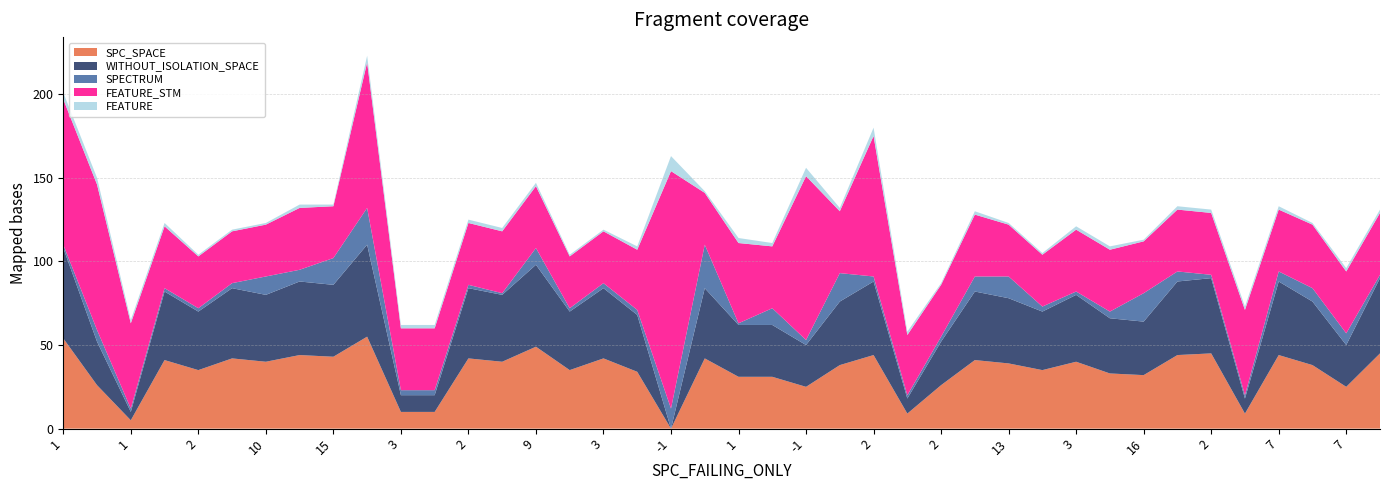

Reading left to right, list all the values displayed in this chart.

SPC_SPACE: 54	26	5	41	35	42	40	44	43	55	10	10	42	40	49	35	42	34	0	42	31	31	25	38	44	9	26	41	39	35	40	33	32	44	45	9	44	38	25	45
WITHOUT_ISOLATION_SPACE: 54	26	5	41	35	42	40	44	43	55	10	10	42	40	49	35	42	34	0	42	31	31	25	38	44	9	26	41	39	35	40	33	32	44	45	9	44	38	25	45
SPECTRUM: 2	7	2	2	2	3	11	7	16	22	3	3	2	1	10	2	3	3	12	26	1	10	3	17	3	2	3	9	13	3	2	4	17	6	2	2	6	8	7	2
FEATURE_STM: 87	87	51	37	31	31	31	37	31	87	37	37	37	37	37	31	31	36	142	31	48	37	98	37	84	36	31	37	31	31	37	37	31	37	37	51	37	38	37	37
FEATURE: 4	4	2	2	1	1	1	2	1	4	2	2	2	2	2	1	1	2	9	1	3	2	5	2	5	2	1	2	1	1	2	2	1	2	2	2	2	1	2	2